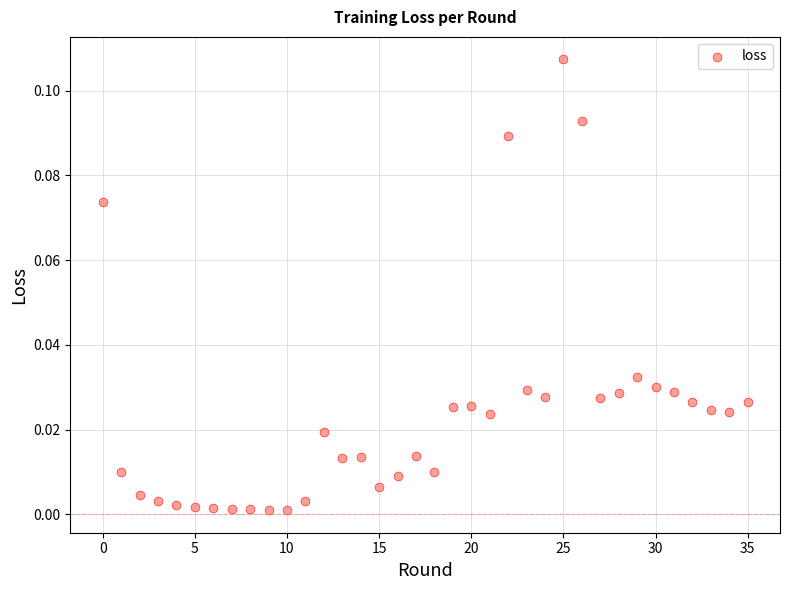

Count the number of points in this scatter plot.

36